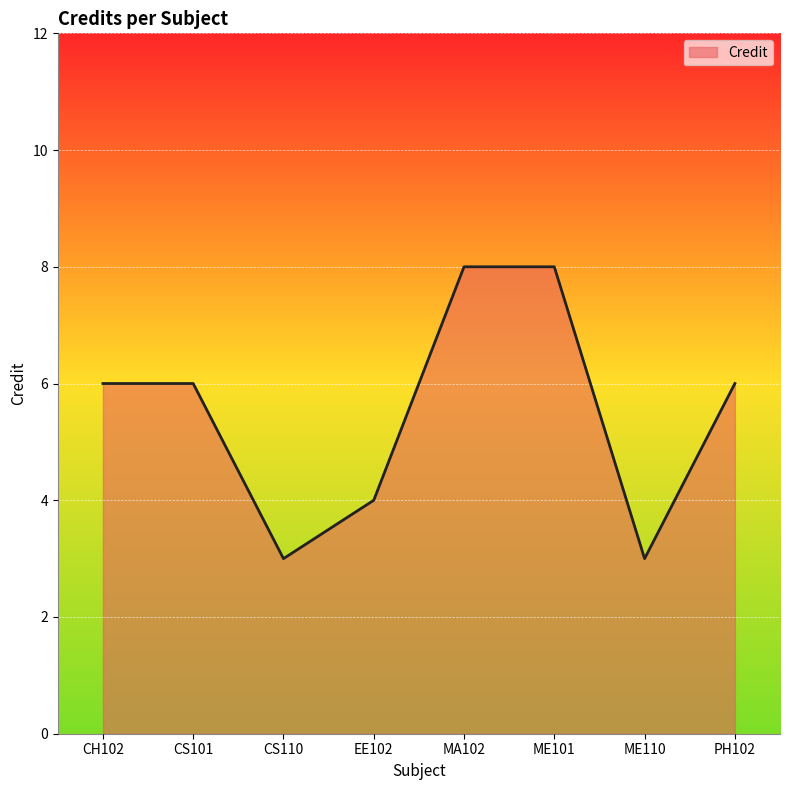

Reading right to left, transcribe all the data shown in this chart.

PH102=6	ME110=3	ME101=8	MA102=8	EE102=4	CS110=3	CS101=6	CH102=6